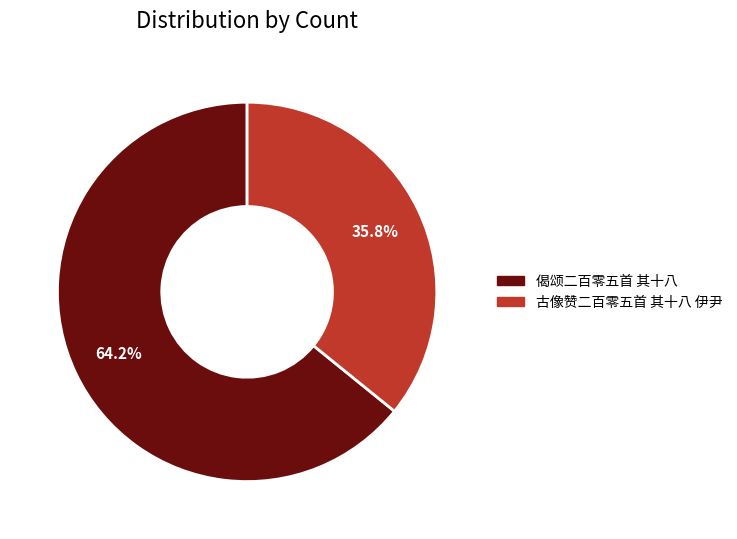

The 古像赞二百零五首 其十八 伊尹 slice represents 45% of the pie. True or false?

False